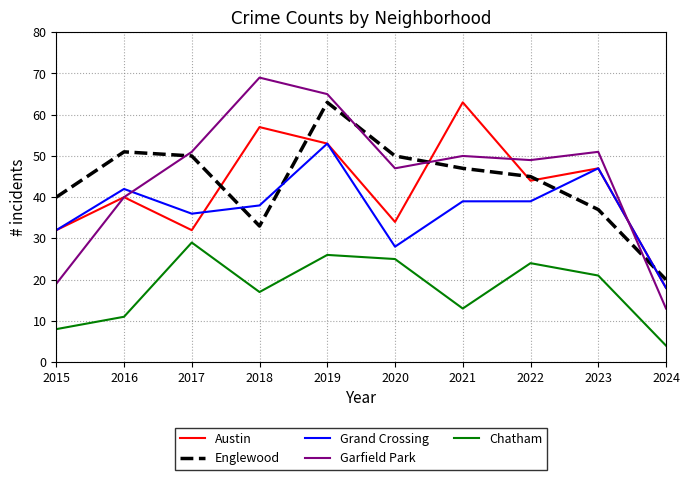

How many values in the Chatham series are below 21?

5